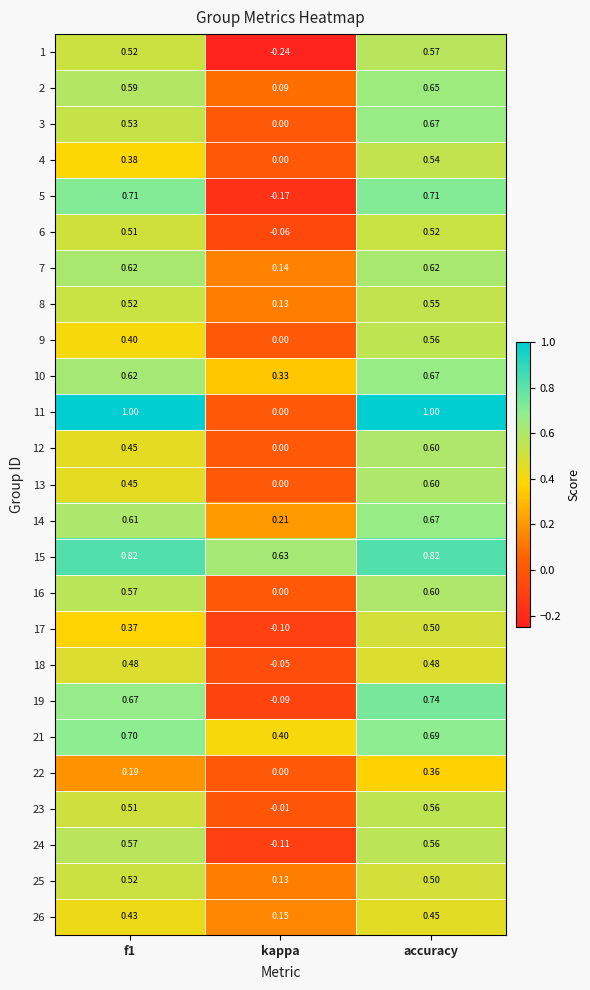

At which label does 14 reach its peak?

accuracy